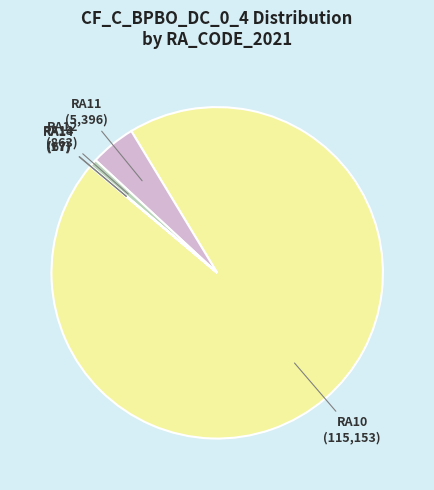

Which slice is the largest?

RA10